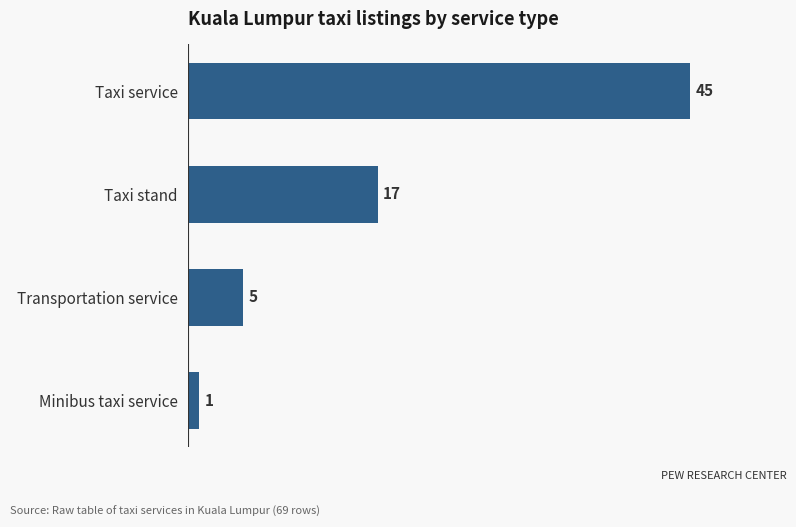

Reading top to bottom, transcribe all the data shown in this chart.

45	17	5	1